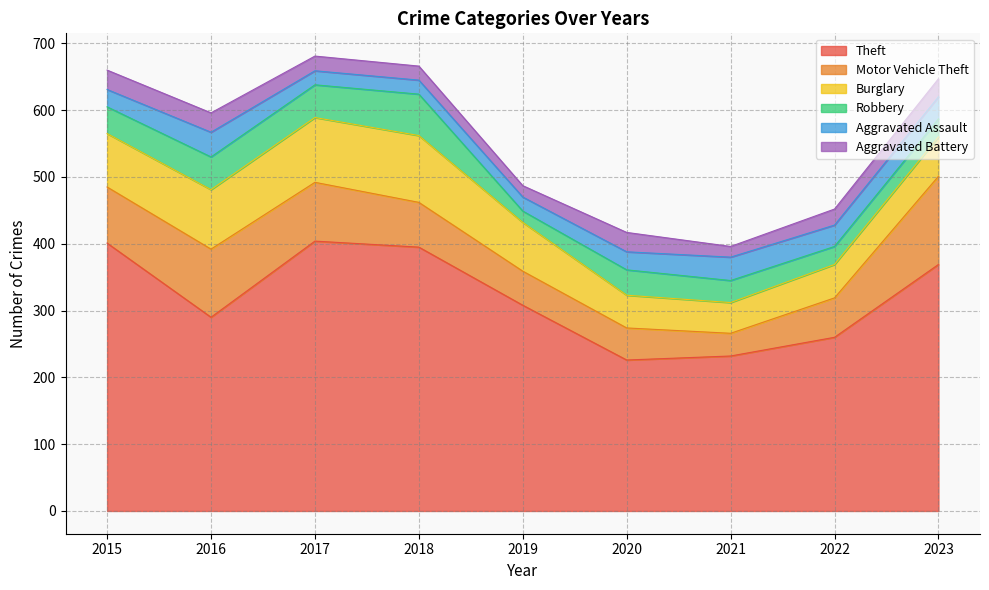

Which series ends up on top after the final intersection of Motor Vehicle Theft and Burglary?

Motor Vehicle Theft